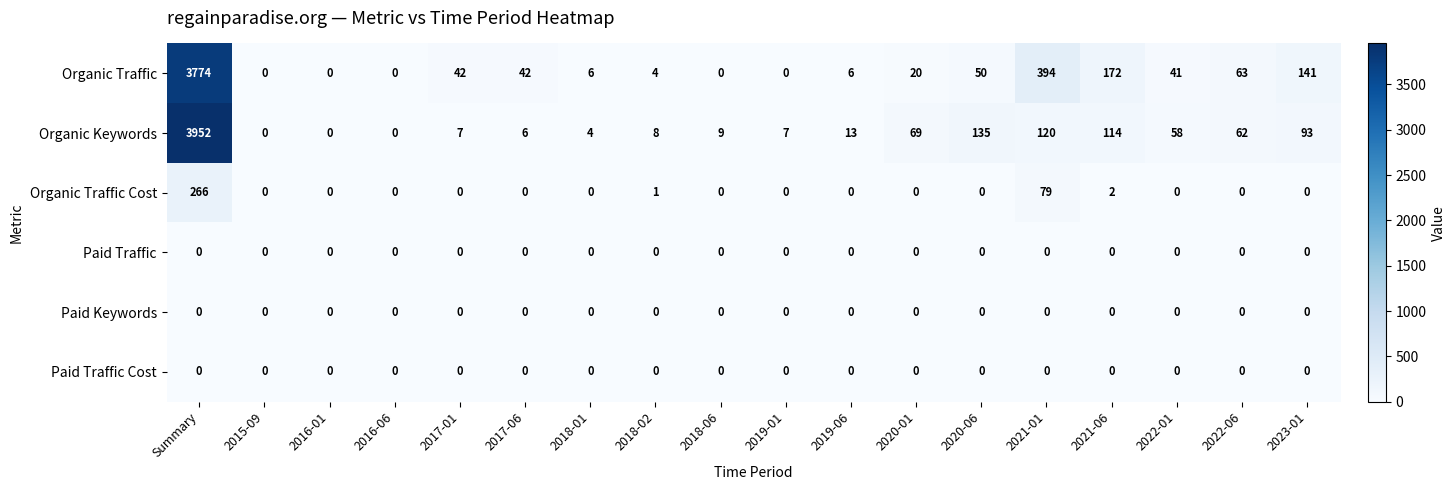

What is the difference between the maximum and minimum values in the Organic Keywords series?

3952